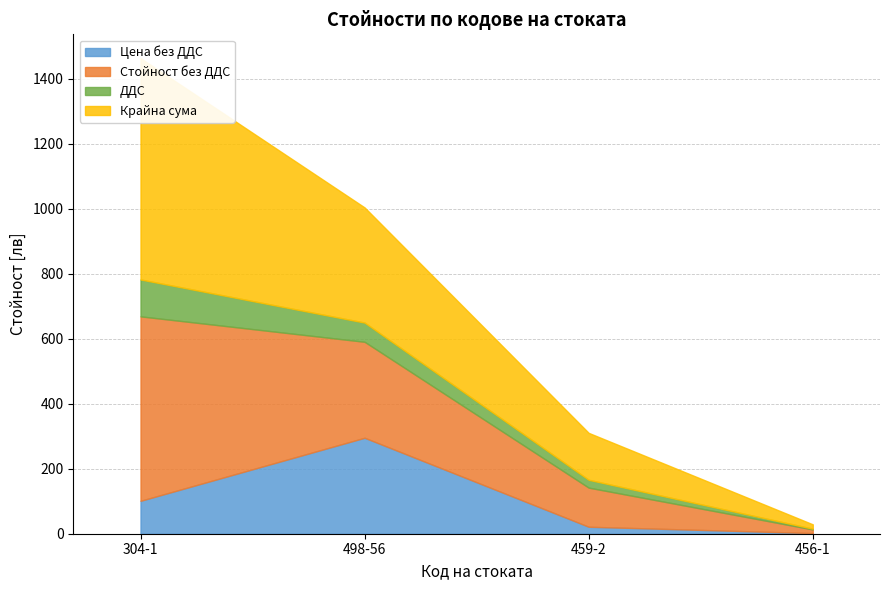

Which series has the widest spread of values?

Крайна сума